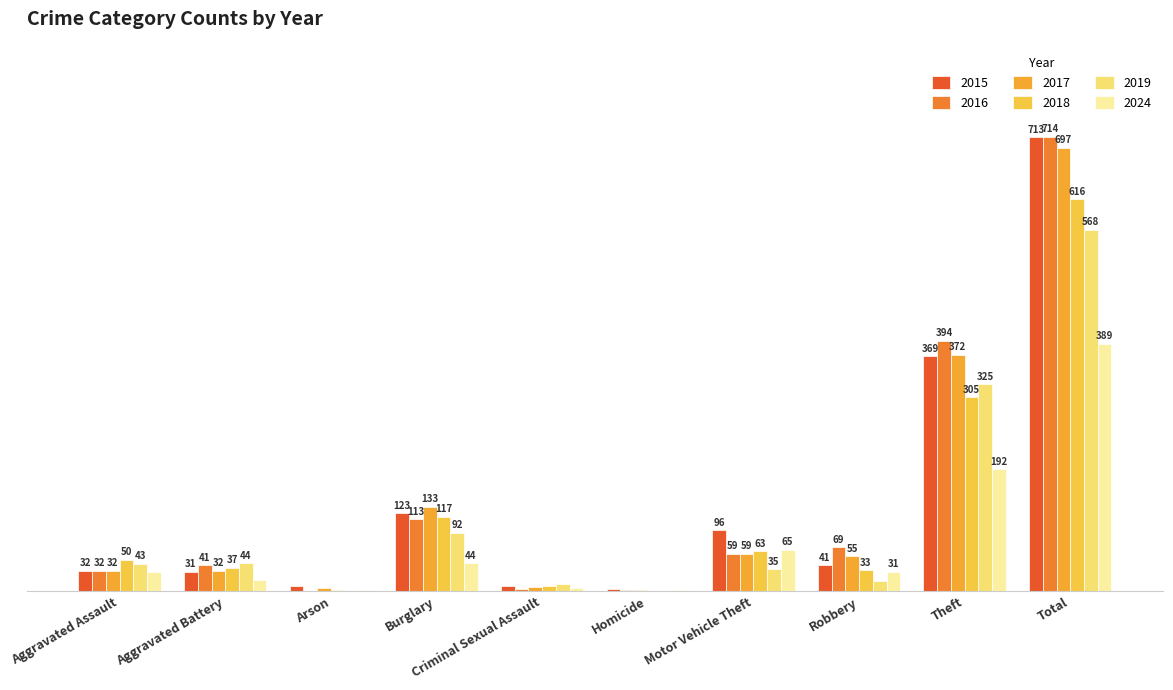

Between Homicide and Theft, which is larger?

Theft